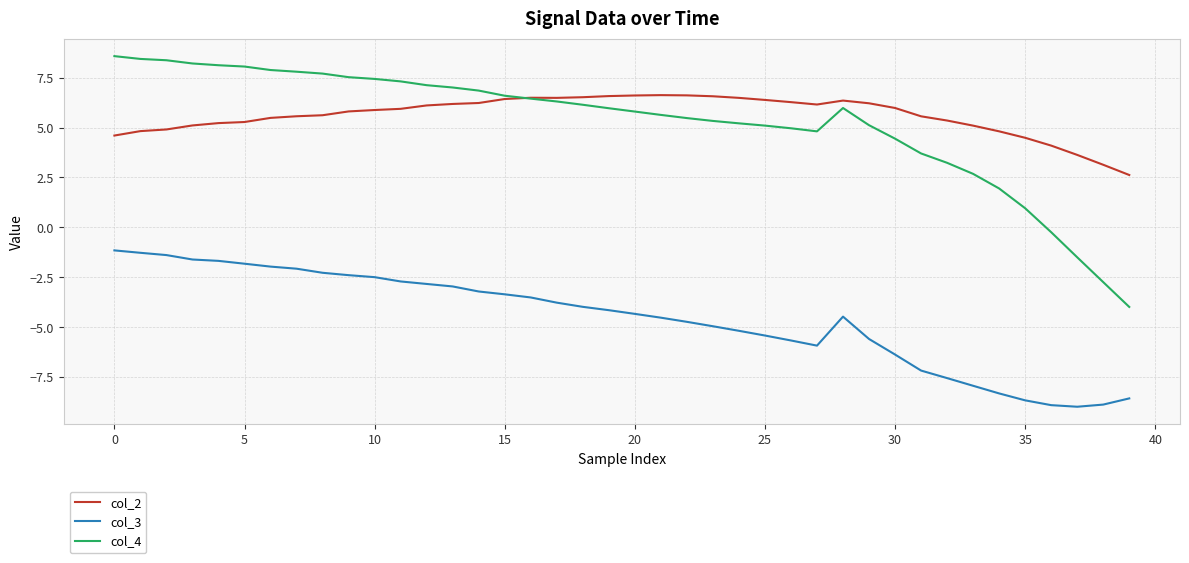

What is the highest value of the col_4 series?

8.6